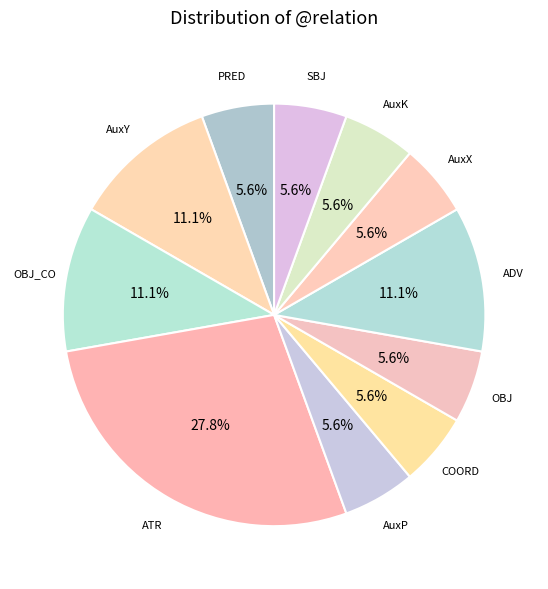

Which category has the biggest portion of the pie?

ATR